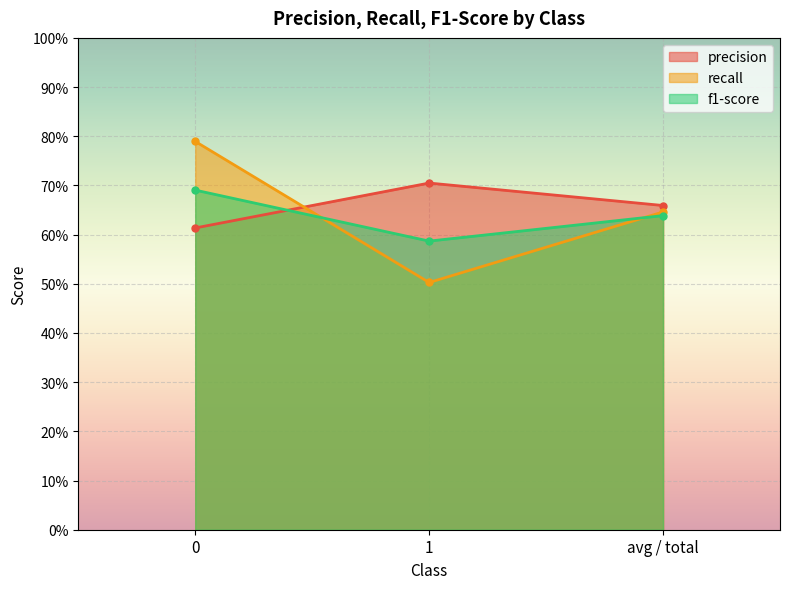

The precision series shows 0.7 at avg / total. True or false?

True